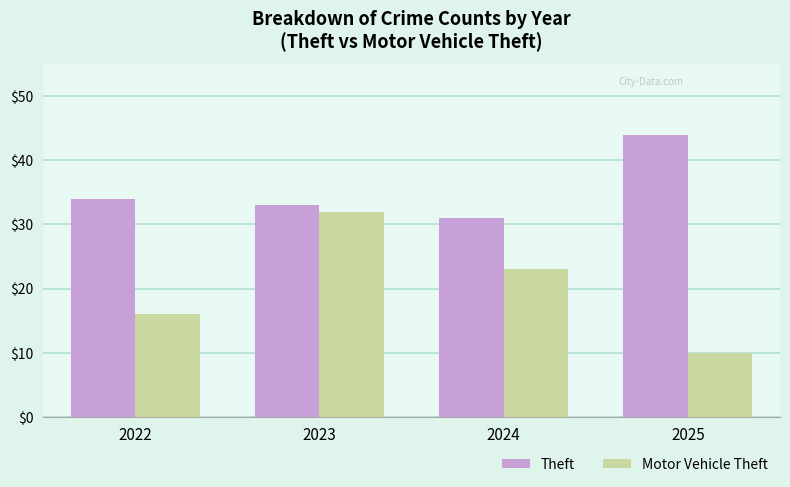

Which series has the largest range (max minus min)?

Motor Vehicle Theft